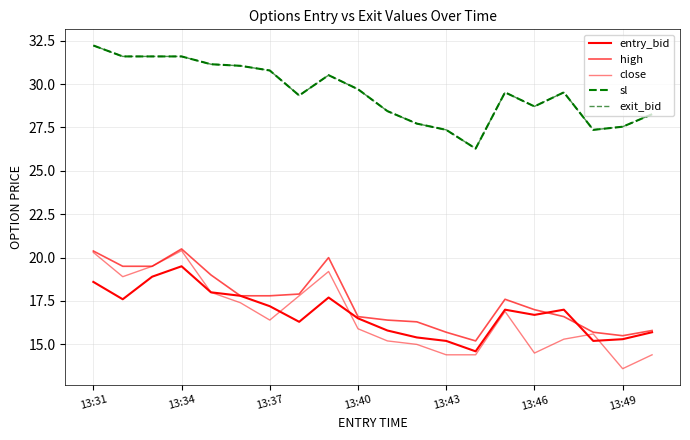

At which label does exit_bid first exceed 29?

13:31